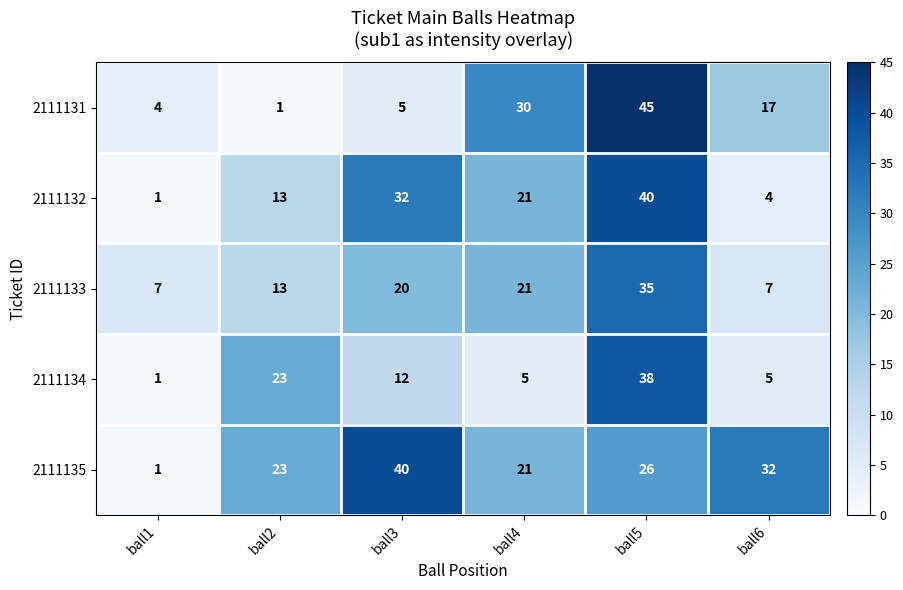

Is it true that 2111132 equals 13 at ball2?

True